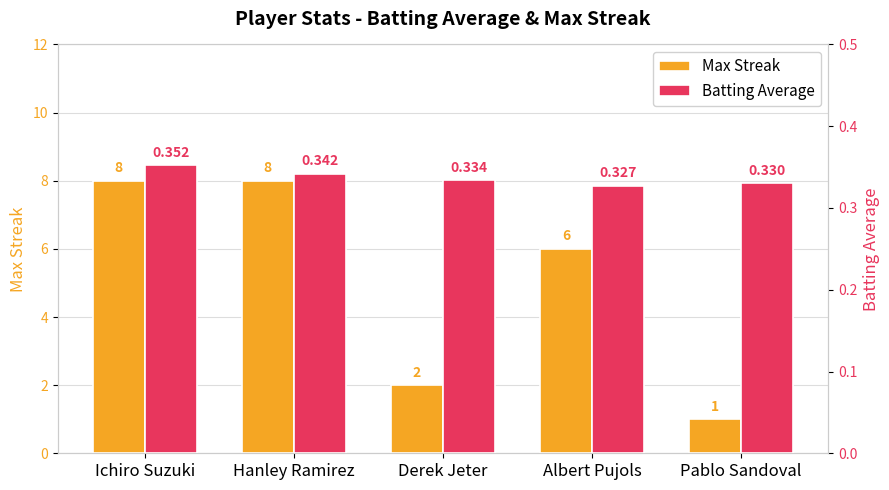

True or false: Max Streak has a value of 2.0 at Derek Jeter.

True